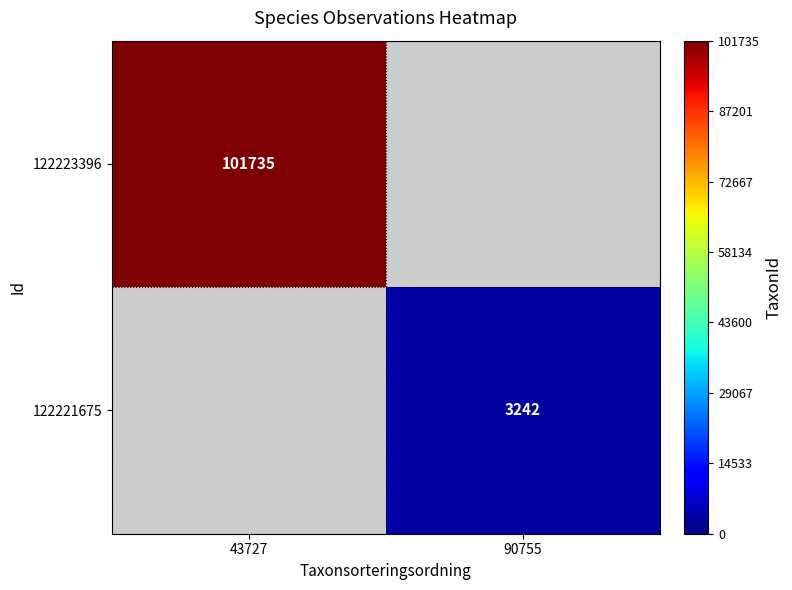

The value of 122223396 at 43727 is 101735. True or false?

True